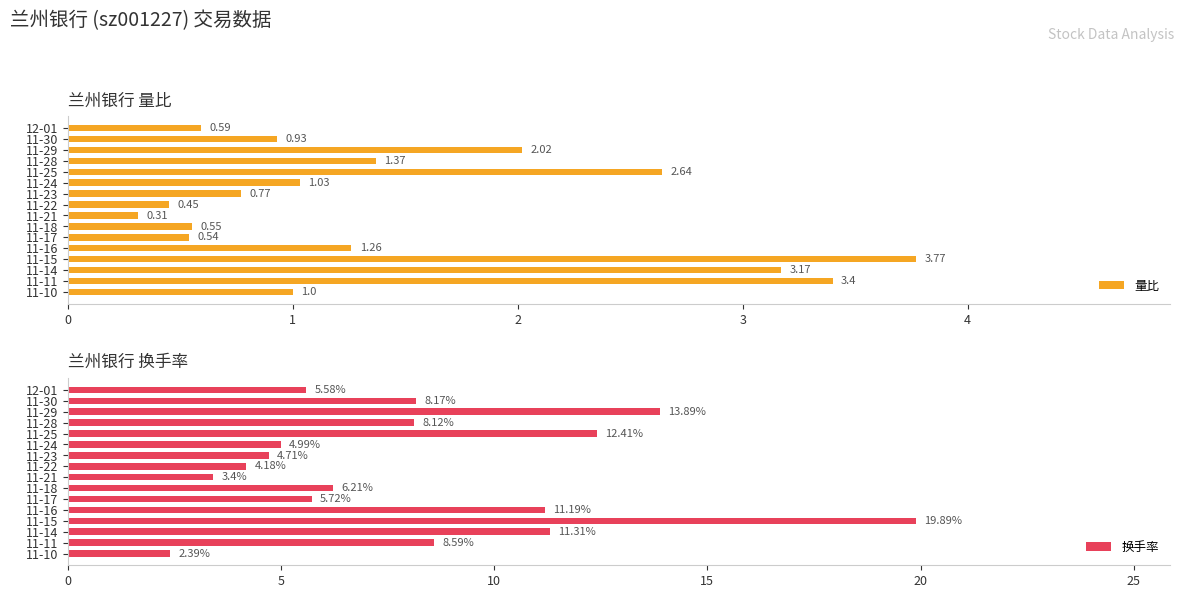

At which label is 量比 closest to 2?

11-29